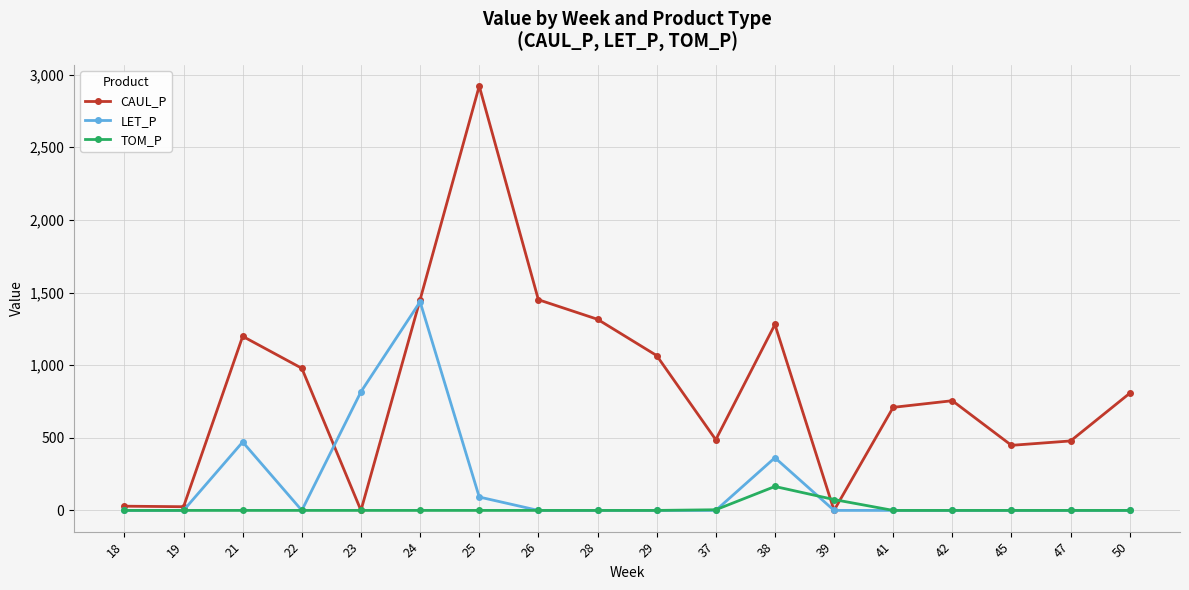

What are all the series names shown in the legend?

CAUL_P, LET_P, TOM_P